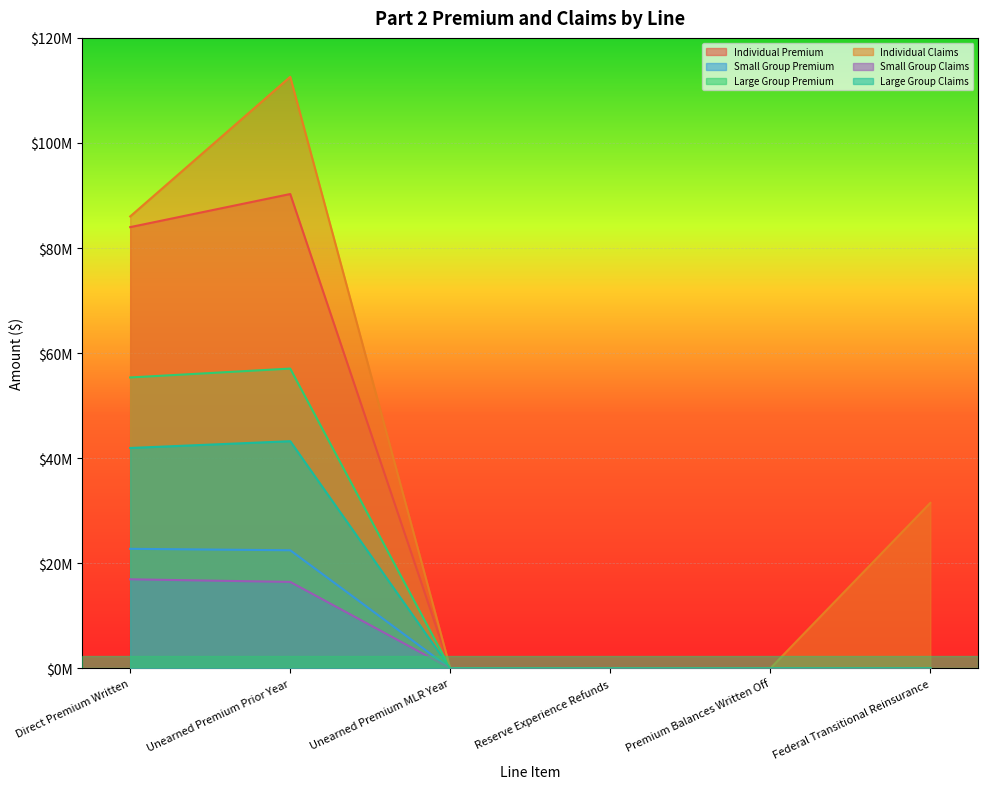

Which category has the lowest value in the Small Group Premium series?

Unearned Premium MLR Year